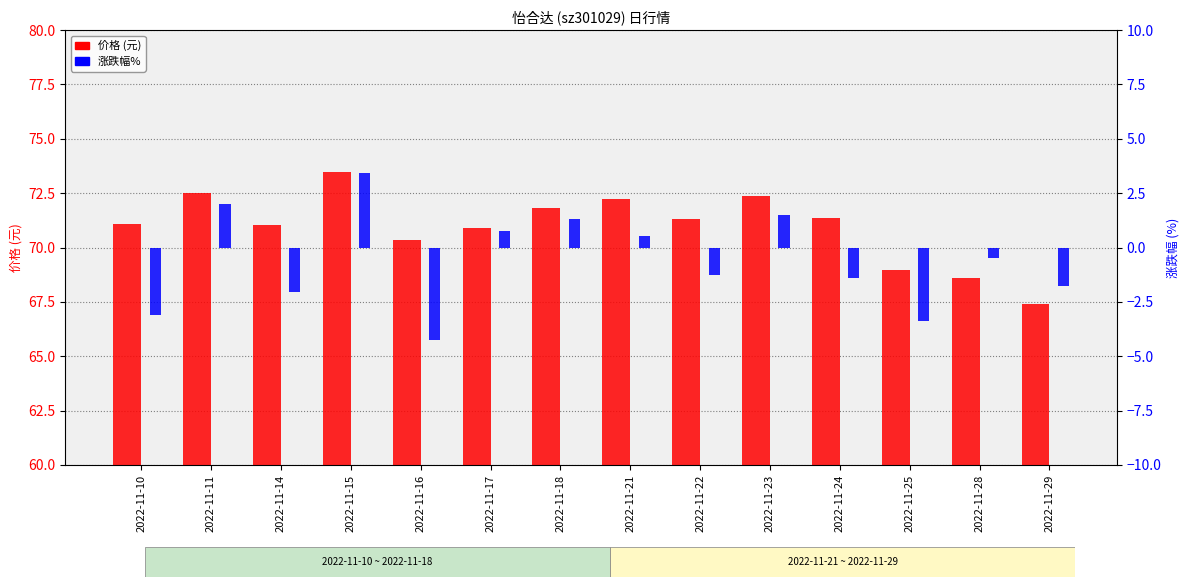

Count the number of categories in the chart.

14